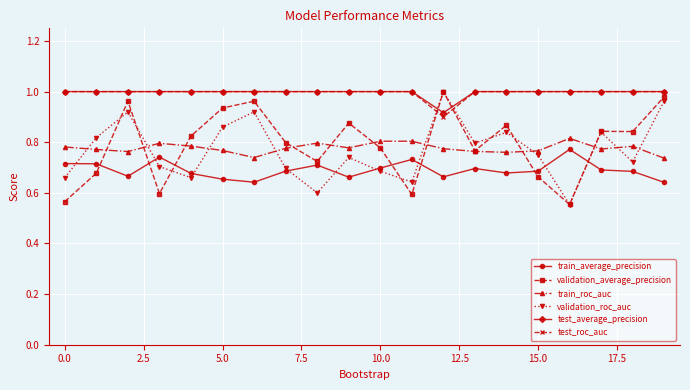

At how many categories does at least one series exceed 0?

20